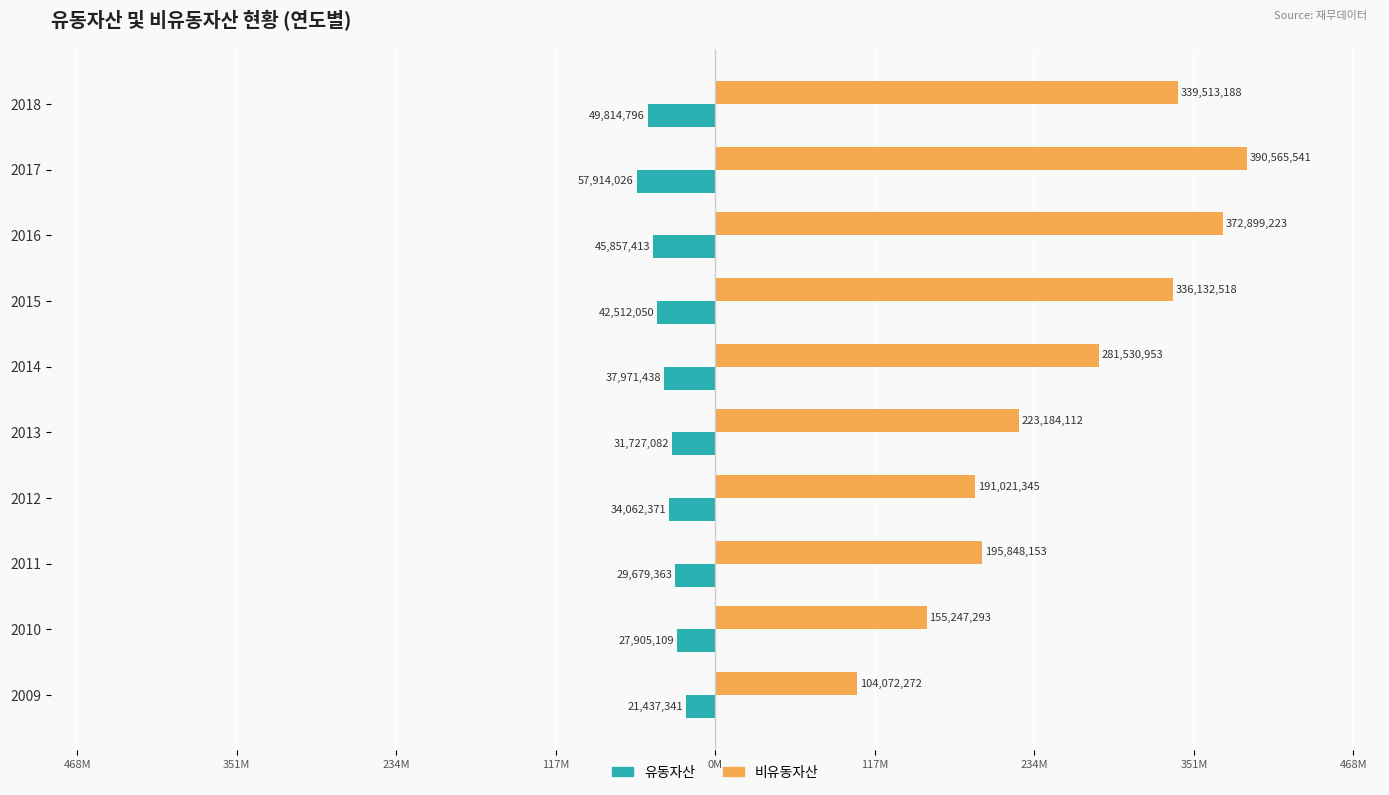

What are all the series names shown in the legend?

유동자산, 비유동자산